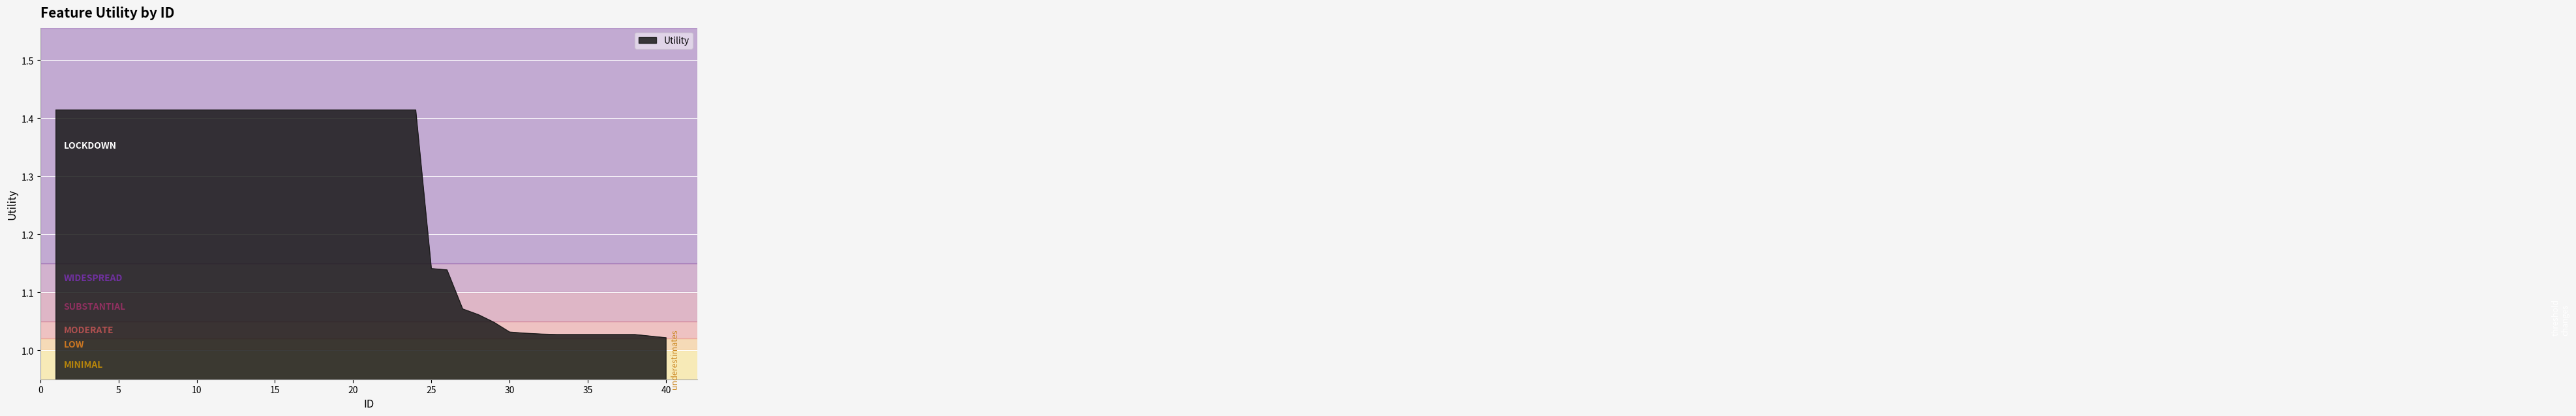

What is the difference between the maximum and minimum values?

0.4